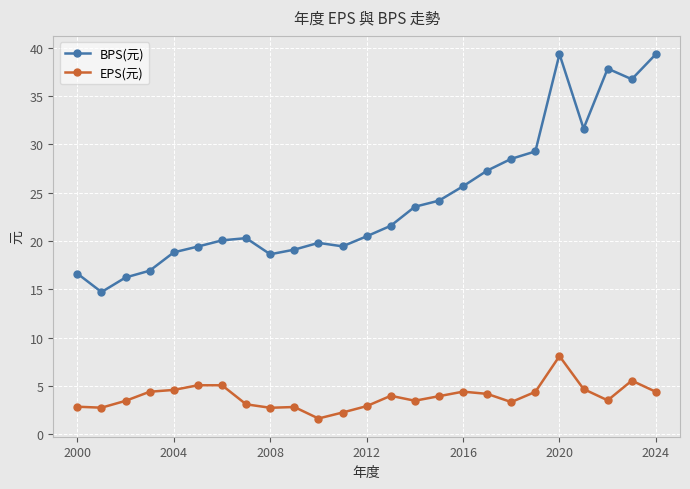

List the series in order of their overall mean, lowest first.

EPS(元), BPS(元)